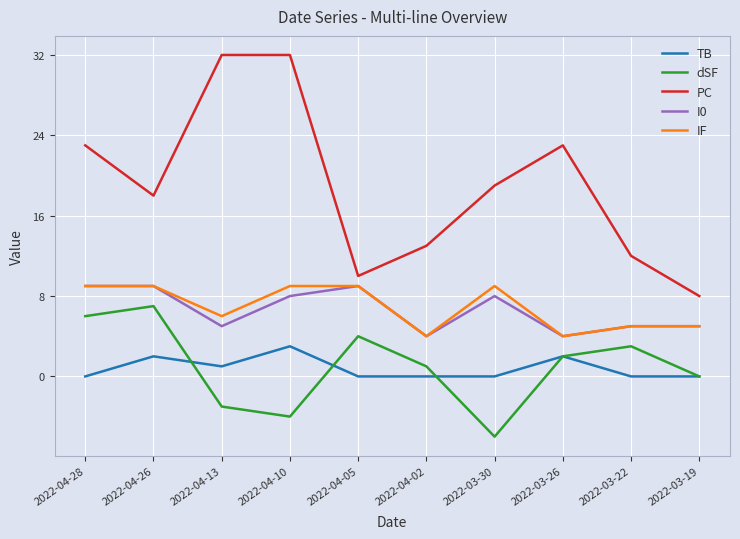

At which label is TB closest to 1?

2022-04-13